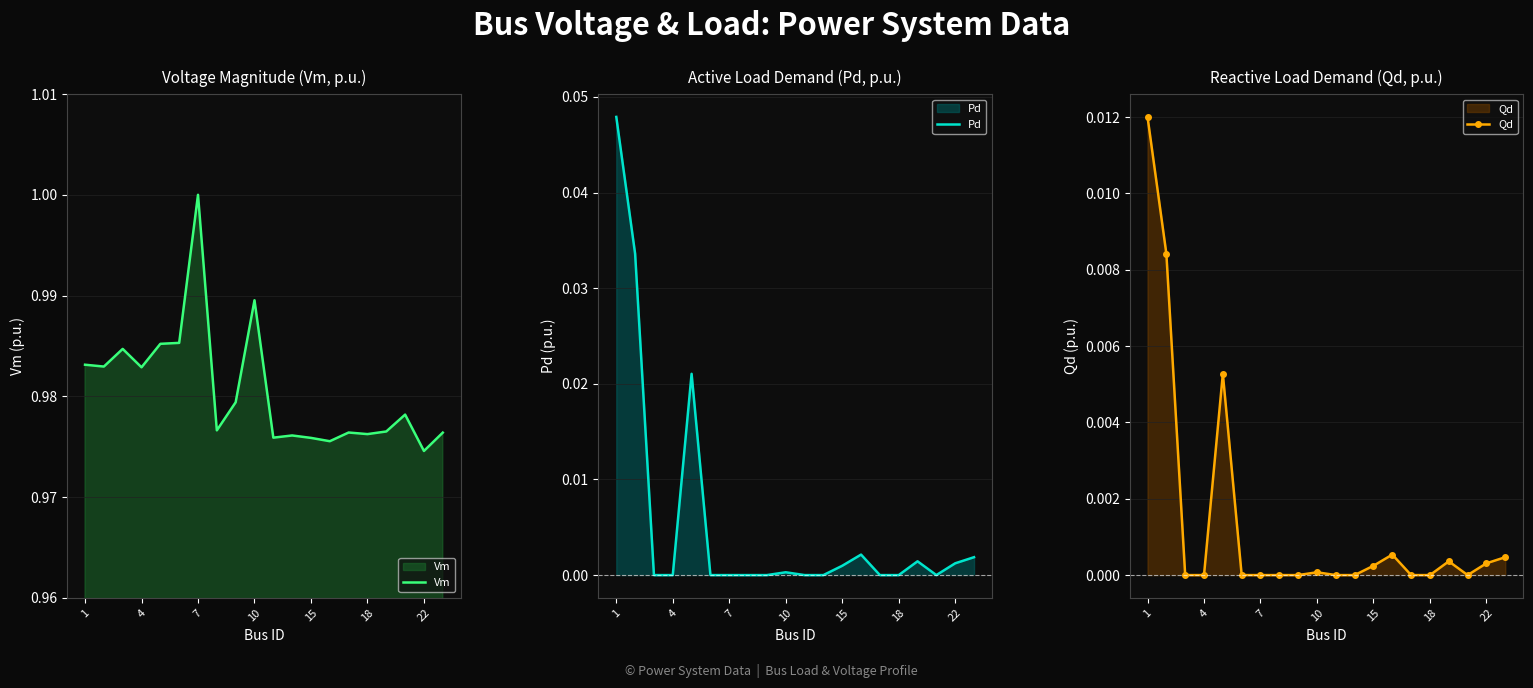

How many values in the Pd series exceed 0?

9